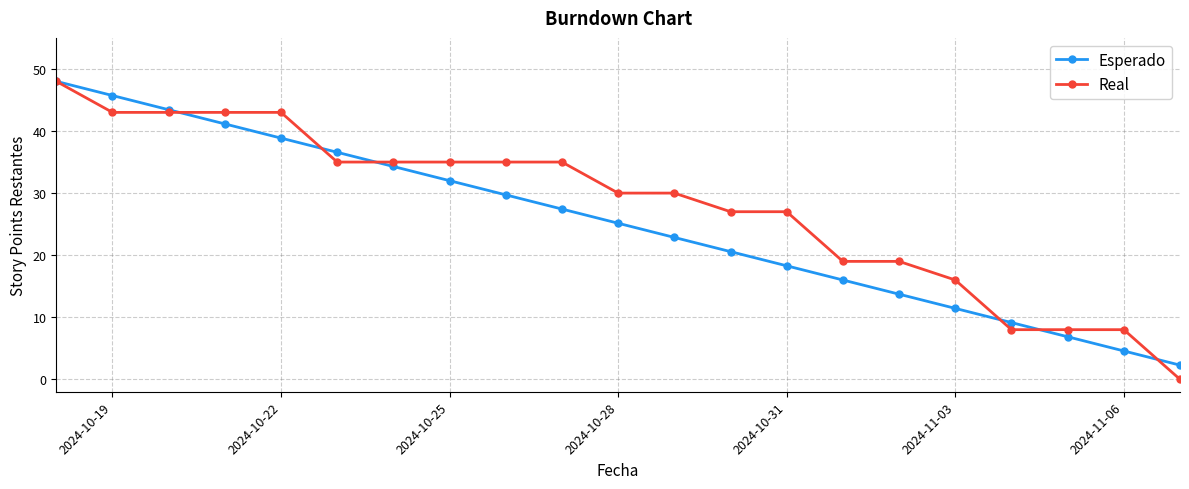

What is the lowest value of the Esperado series?

2.3